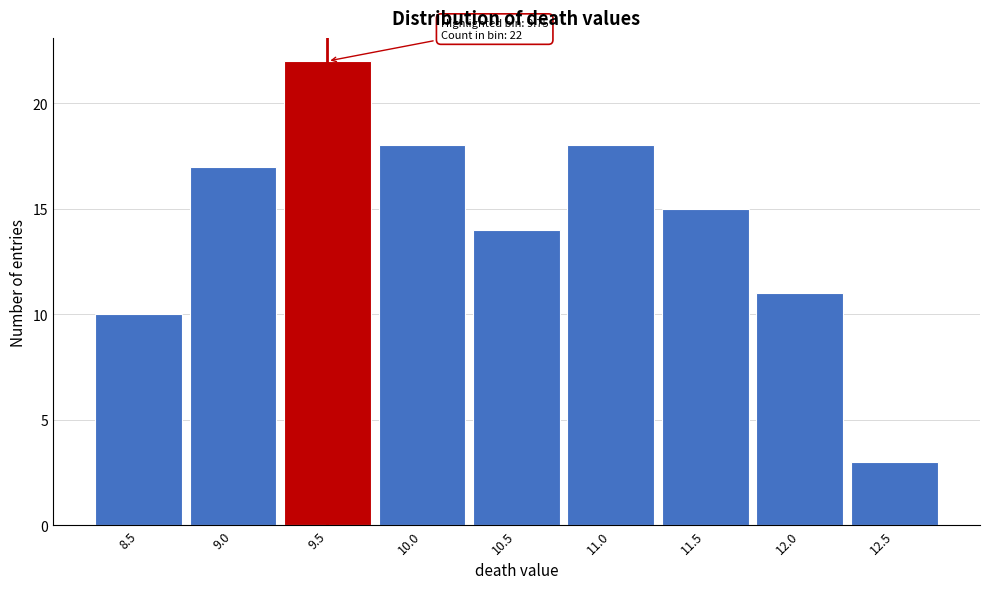

Reading left to right, what are all the values shown in this chart?

10	17	22	18	14	18	15	11	3